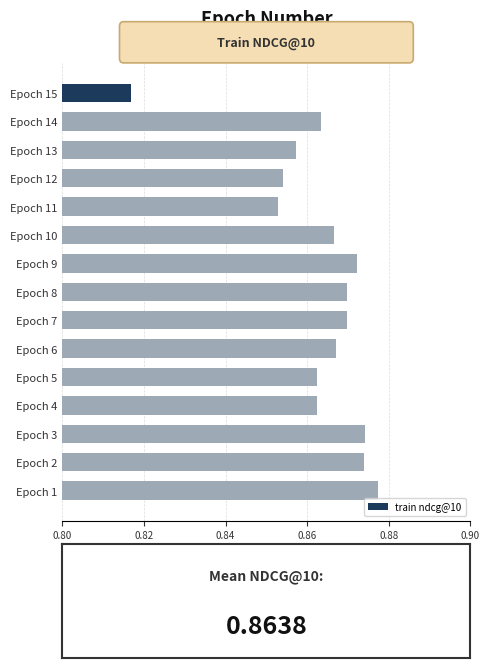

Which category has the lowest value across all series?

Epoch 15